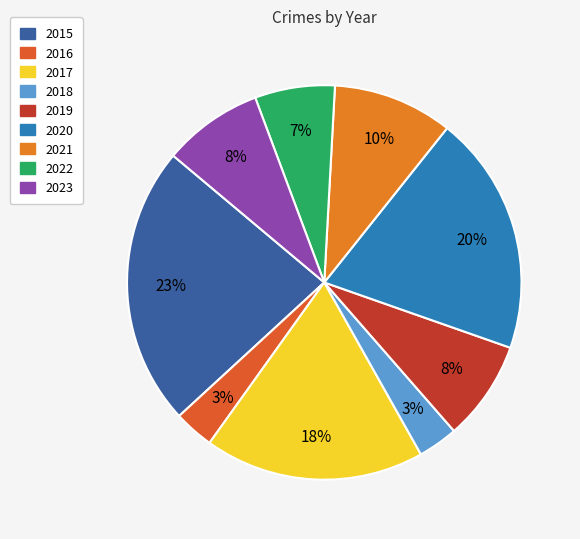

How many segments does this pie chart have?

9